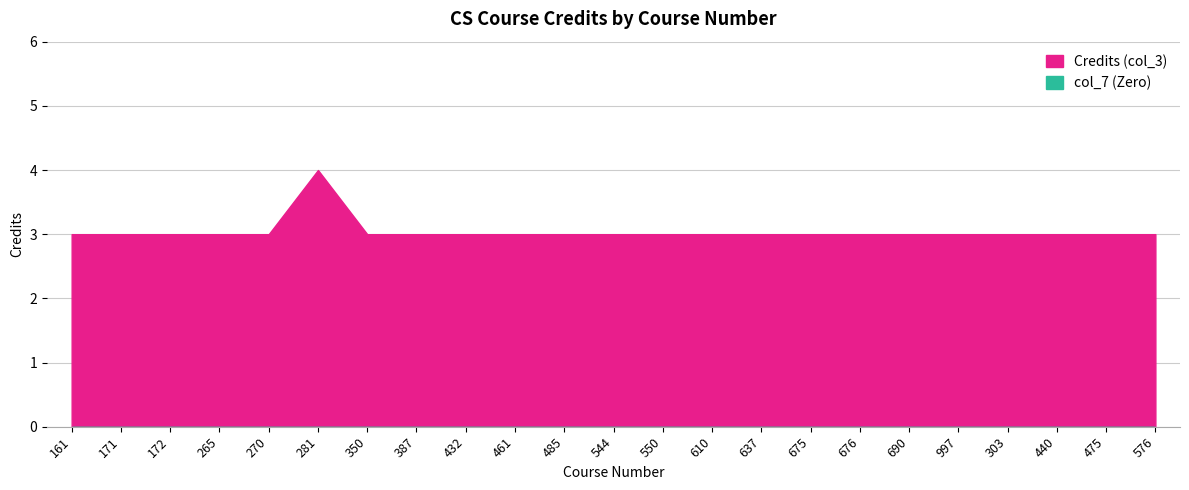

Which series changed the most between 461 and 485?

Credits (col_3)